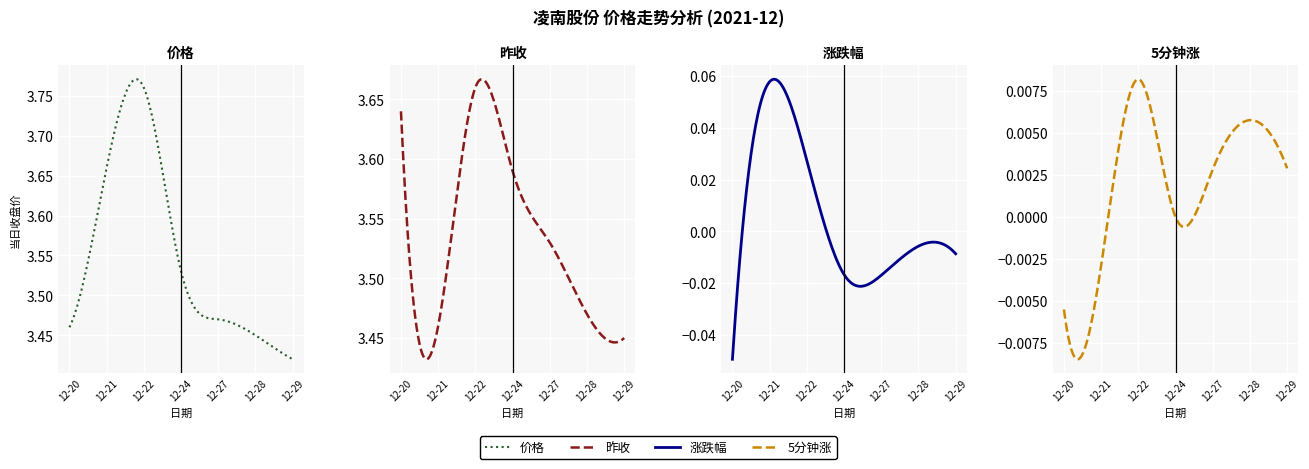

List the series in order of their peak value, lowest first.

5分钟涨, 涨跌幅, 昨收, 价格